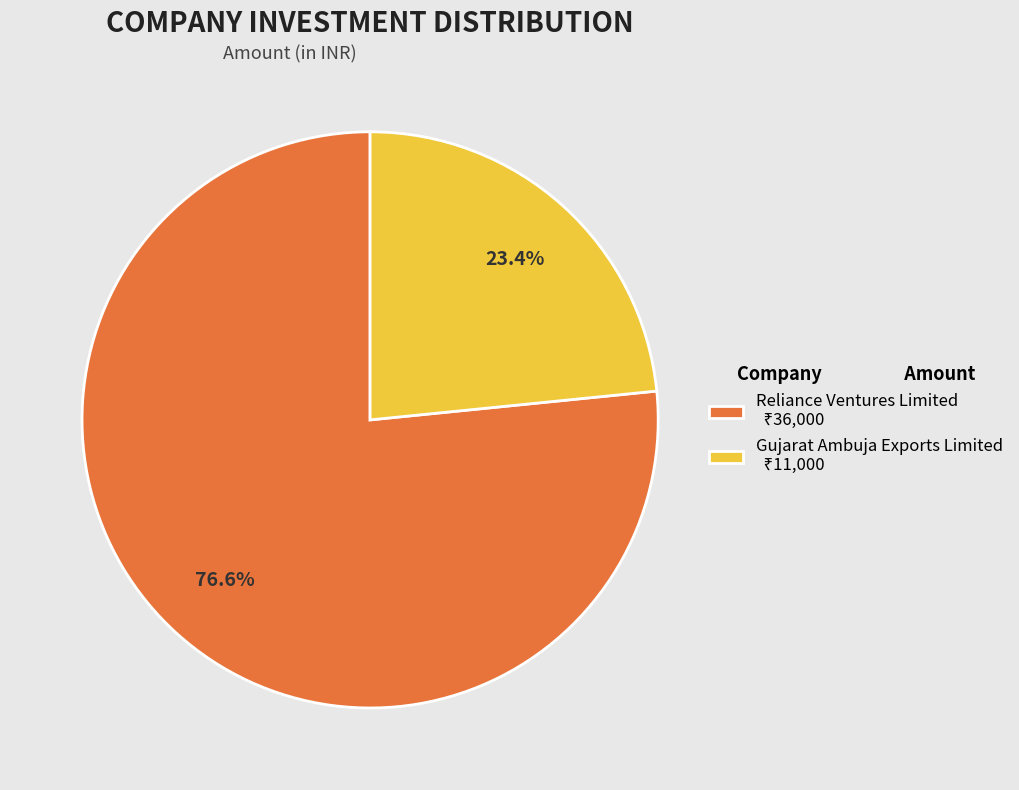

True or false: Gujarat Ambuja Exports Limited accounts for 29% of the total.

False